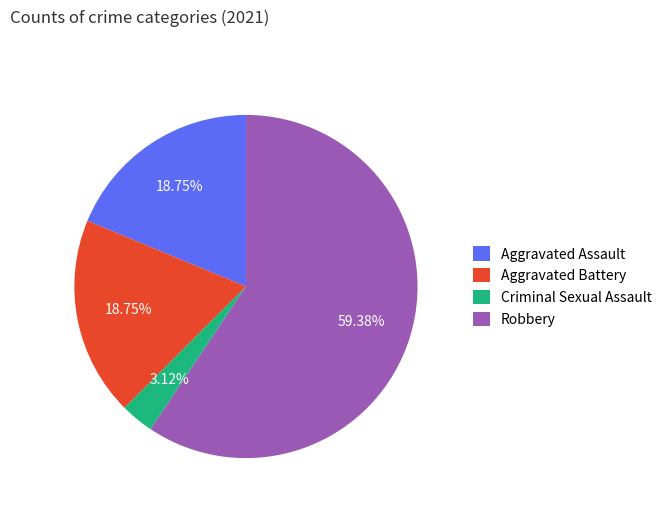

Which category has the biggest portion of the pie?

Robbery